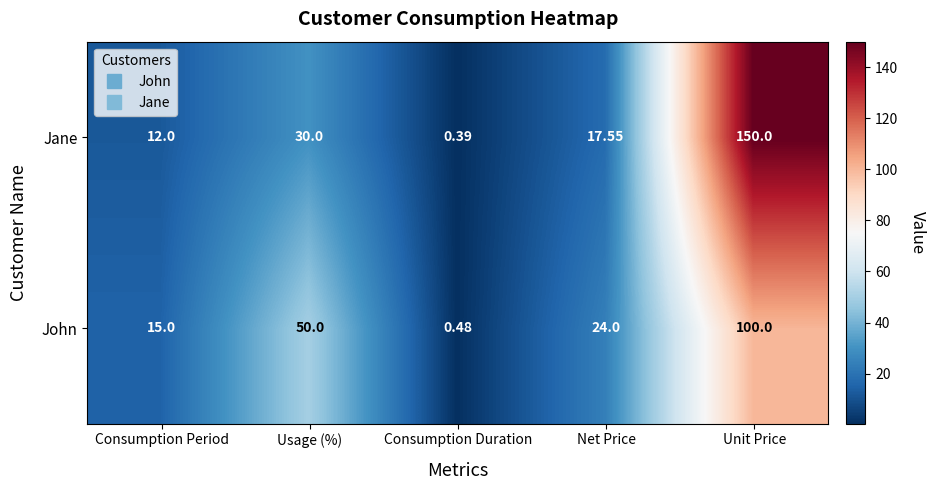

Between Usage (%) and Net Price, which series saw the biggest shift?

John